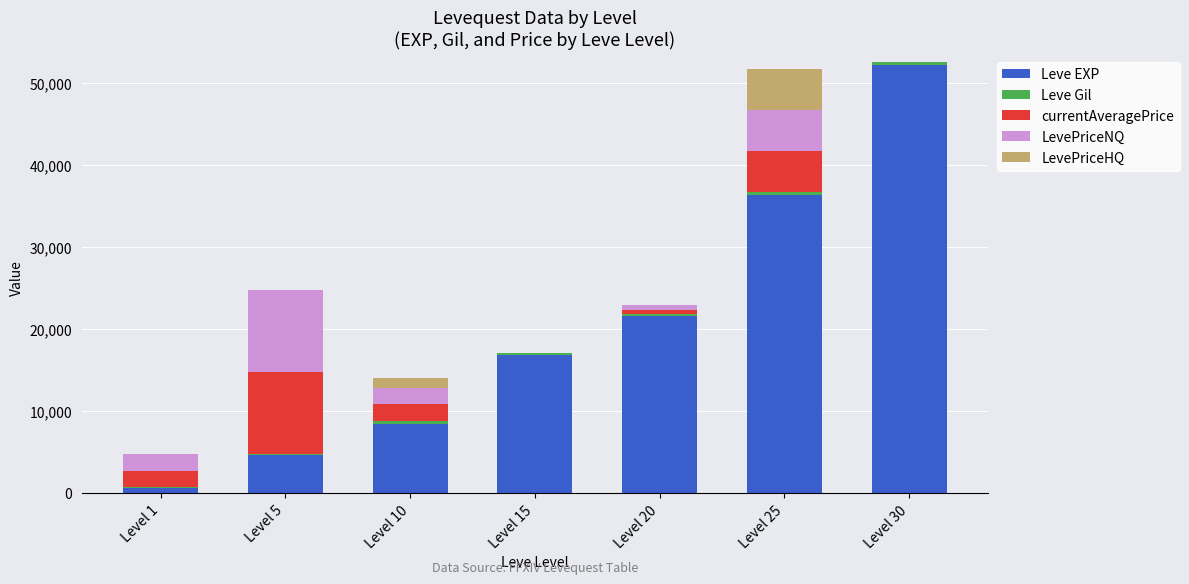

Where is Leve EXP nearest to the value 26425?

Level 20